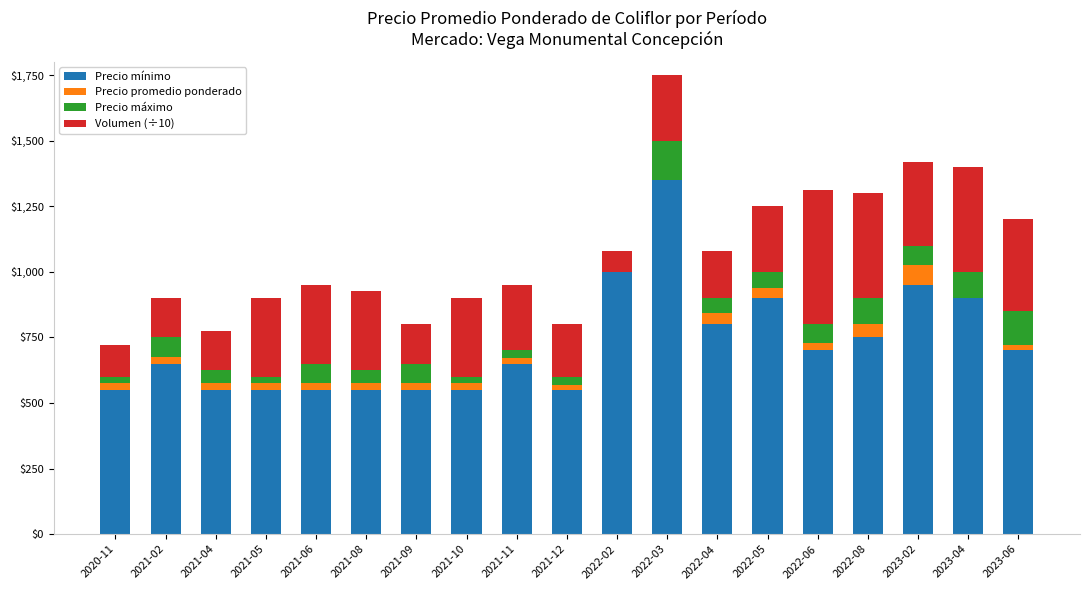

At which category is the sum across all series the highest?

2022-03